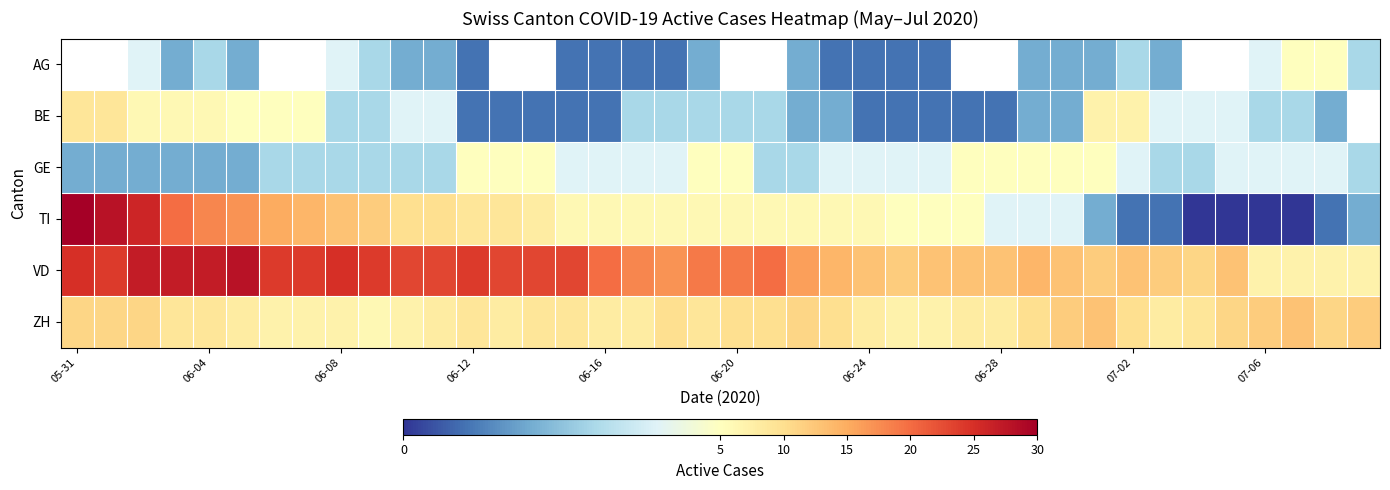

Where does the GE series first go above 4?

06-12